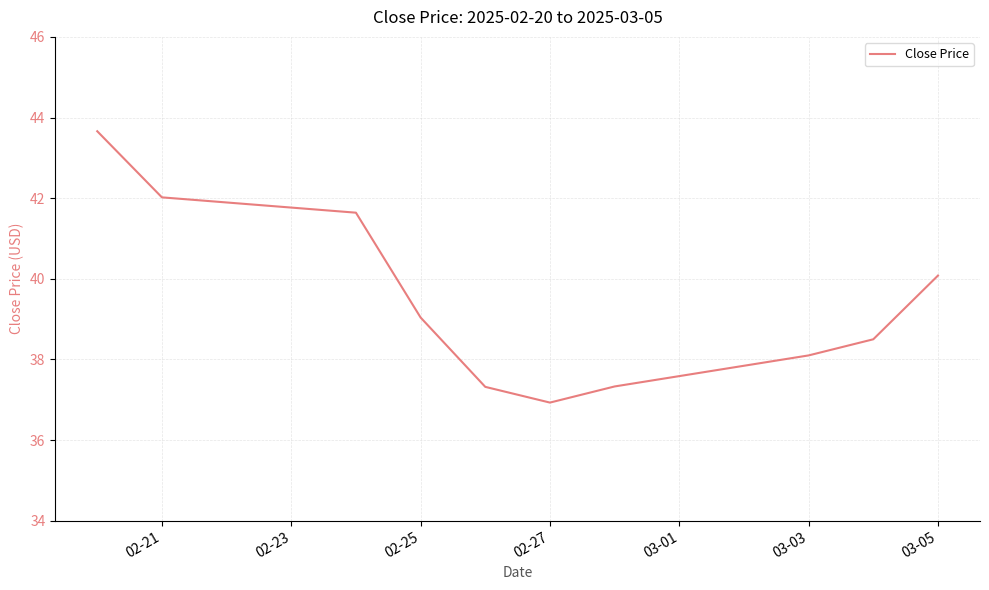

What is the smallest value displayed?

36.9